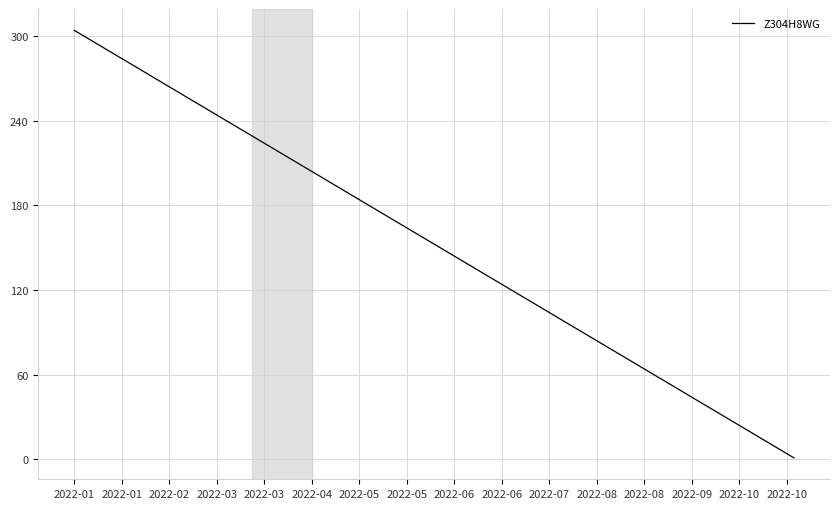

What is the maximum value shown in the chart?

304